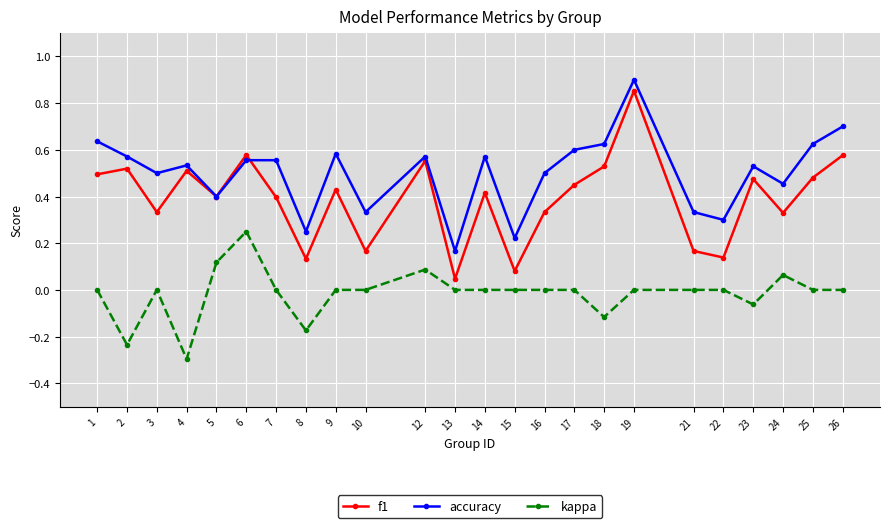

At which category does kappa reach its first local valley?

2